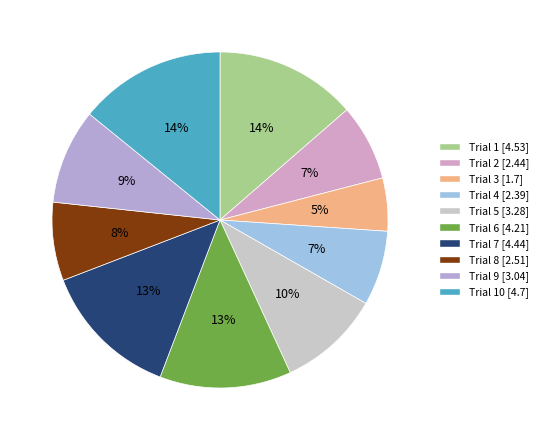

How many slices are in this pie chart?

10